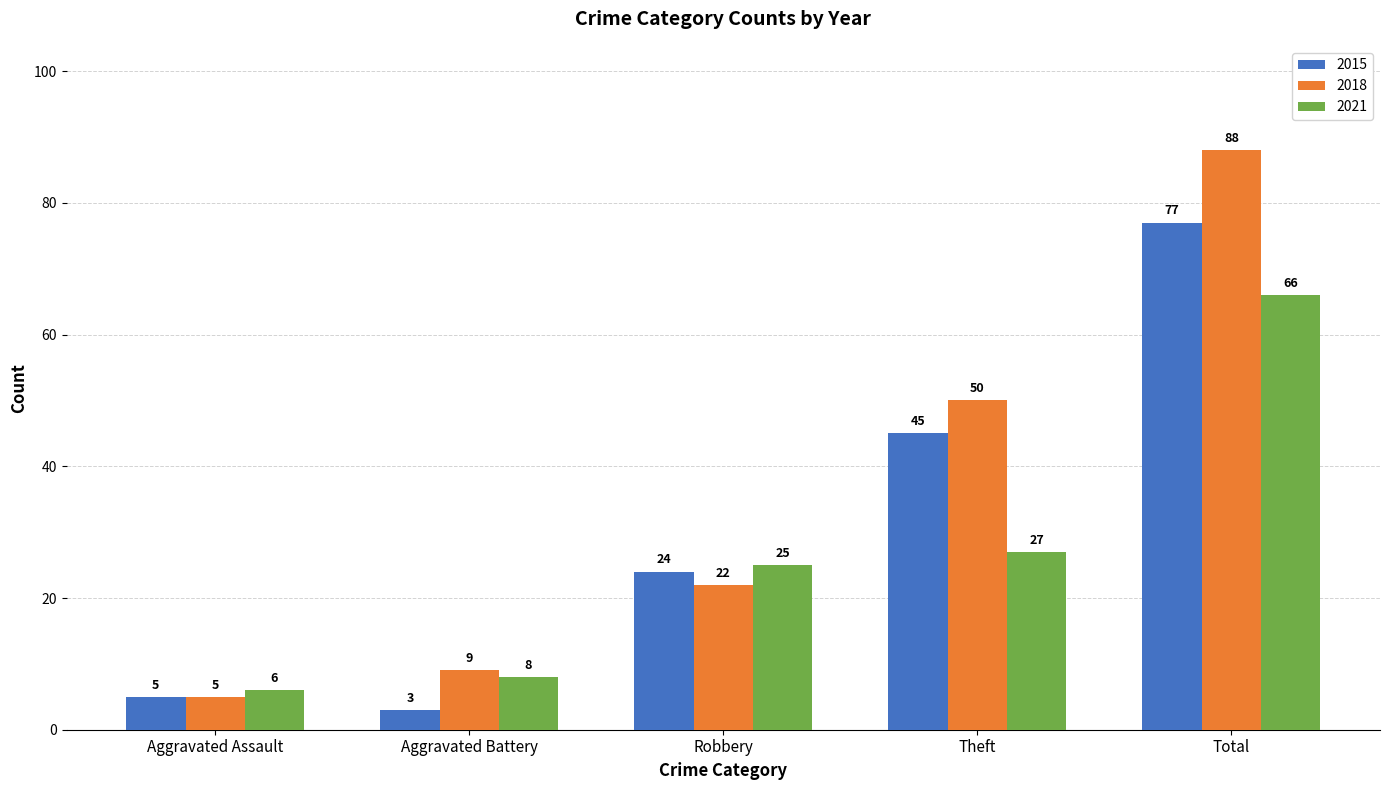

What is the minimum value for 2021?

6